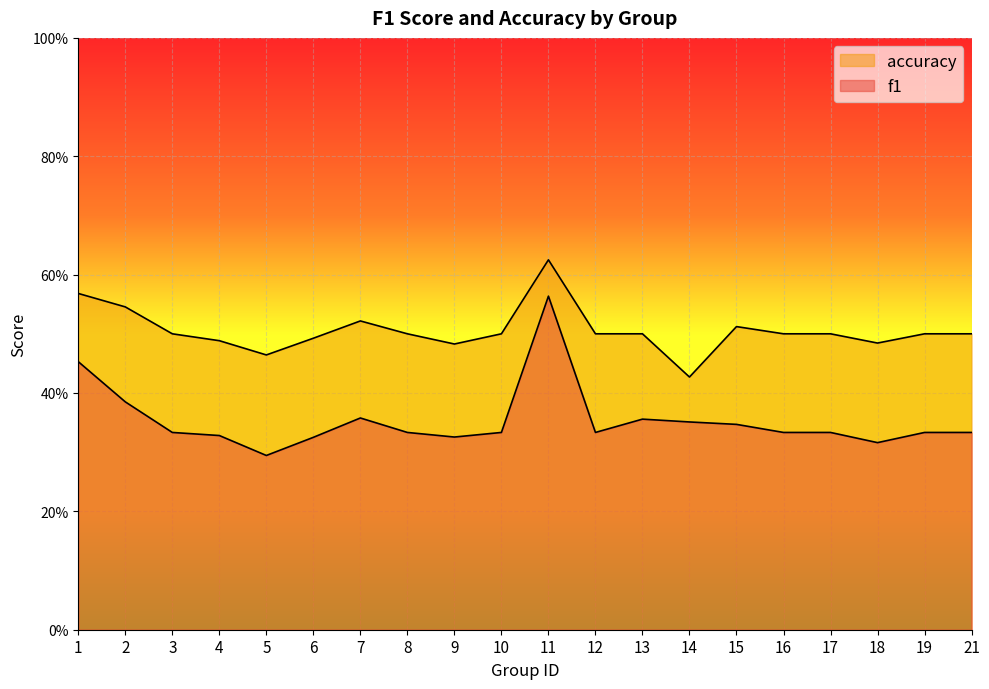

How many lines are shown in the chart?

2